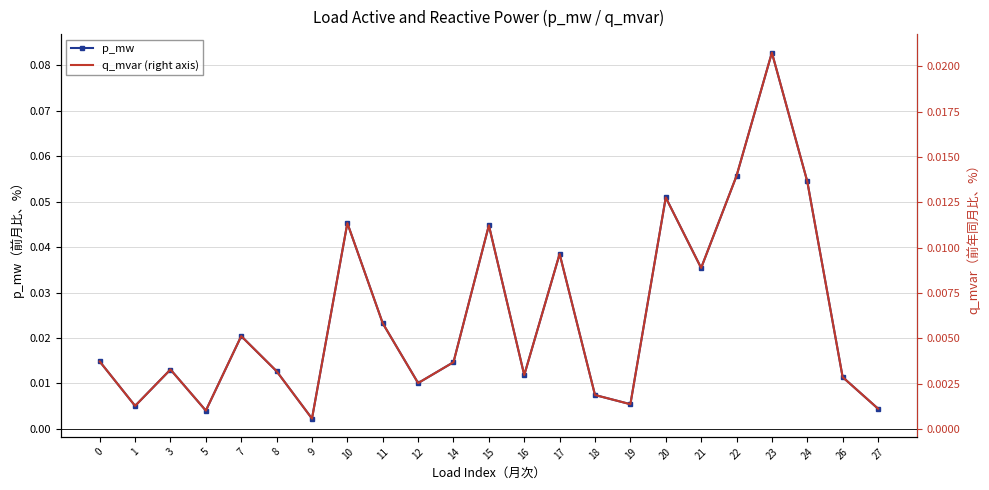

At which category is the sum across all series the highest?

23